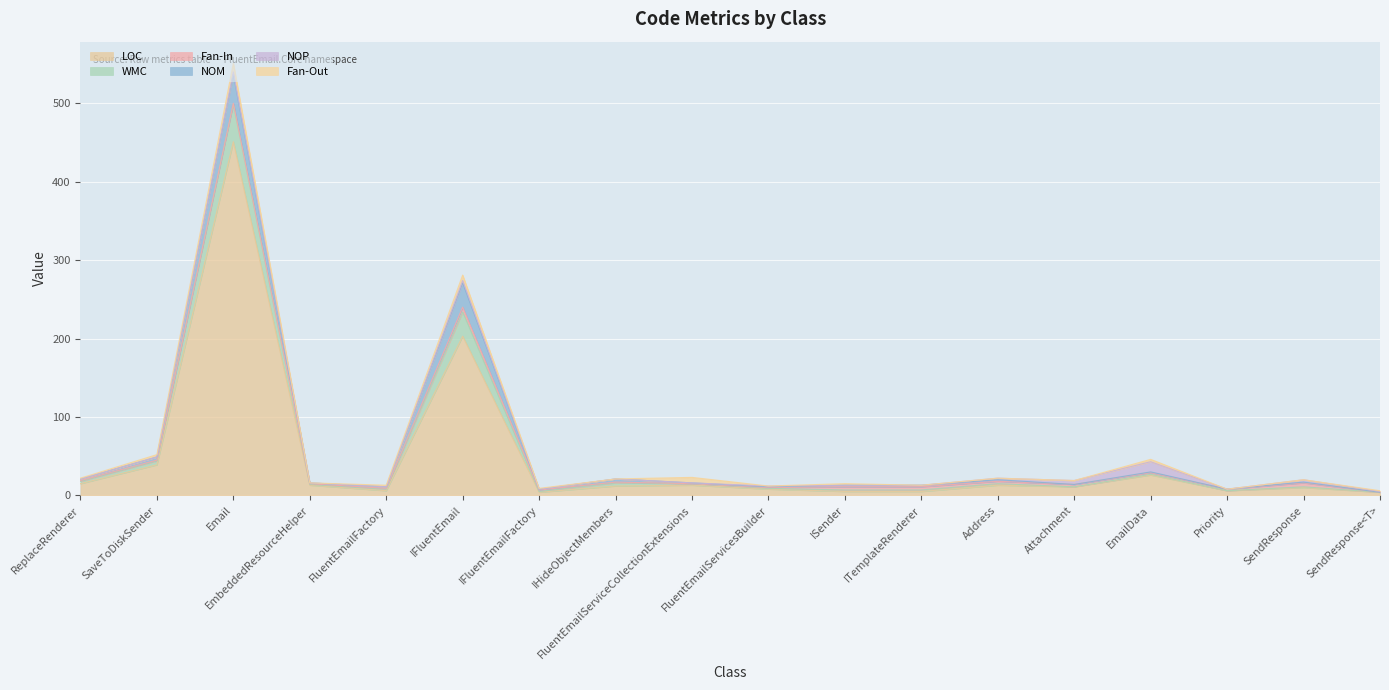

True or false: NOP and Fan-Out intersect in this chart.

True